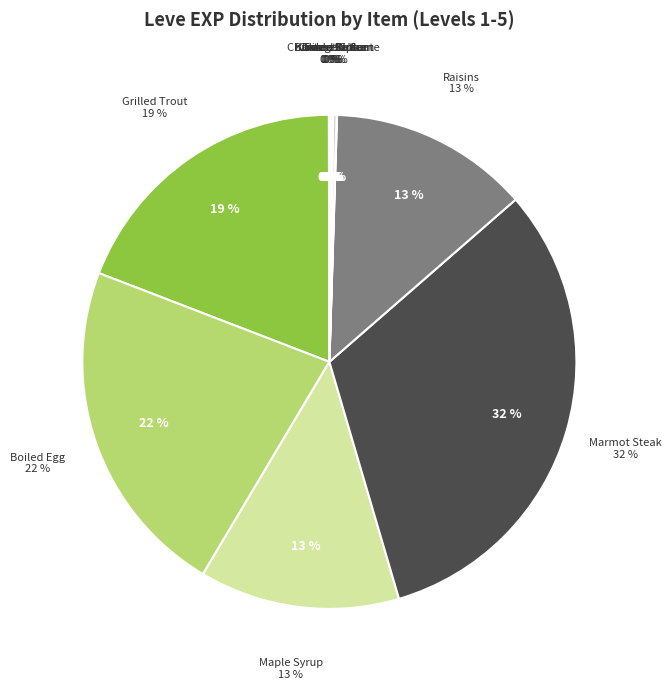

Which slice is the smallest?

Table Salt